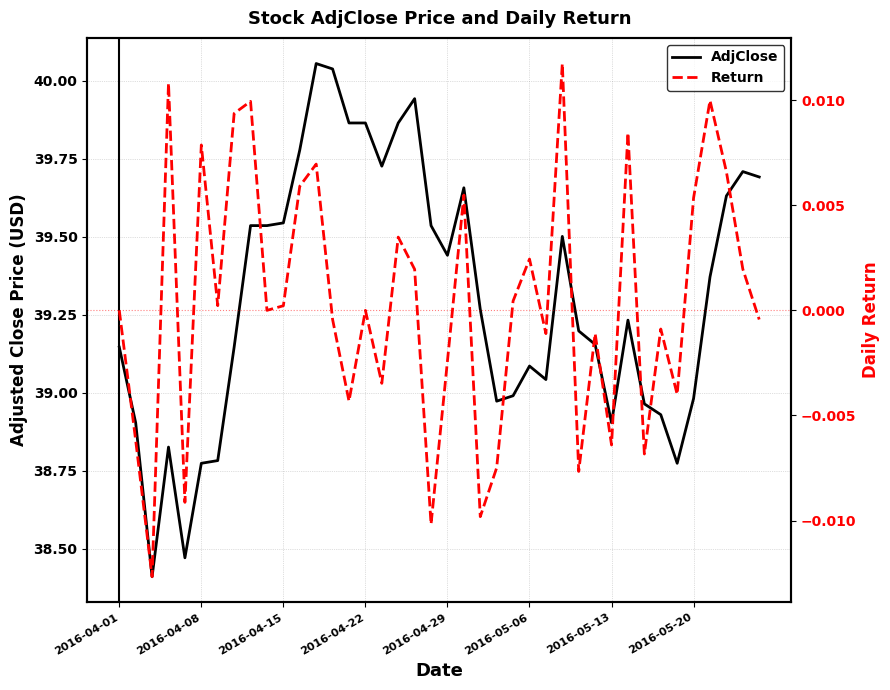

At which label does Return reach its peak?

27